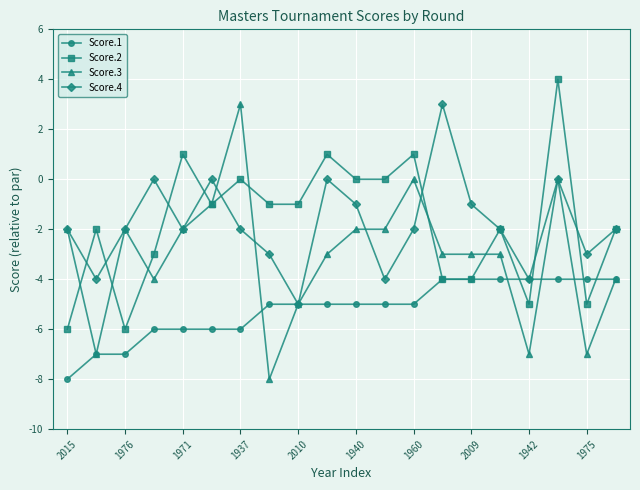

What is the value of the Score.1 point at the 10th from the left?

-5